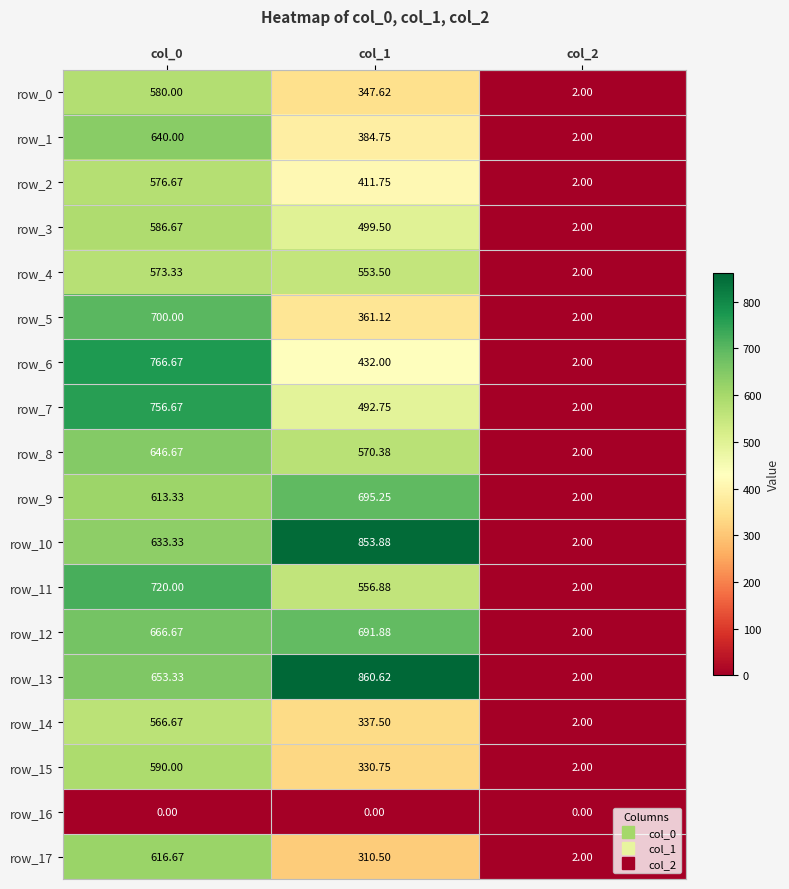

Reading left to right, extract all data points from this chart.

row_0: 580.0	347.6	2.0
row_1: 640.0	384.8	2.0
row_2: 576.7	411.8	2.0
row_3: 586.7	499.5	2.0
row_4: 573.3	553.5	2.0
row_5: 700.0	361.1	2.0
row_6: 766.7	432.0	2.0
row_7: 756.7	492.8	2.0
row_8: 646.7	570.4	2.0
row_9: 613.3	695.2	2.0
row_10: 633.3	853.9	2.0
row_11: 720.0	556.9	2.0
row_12: 666.7	691.9	2.0
row_13: 653.3	860.6	2.0
row_14: 566.7	337.5	2.0
row_15: 590.0	330.8	2.0
row_16: 0.0	0.0	0.0
row_17: 616.7	310.5	2.0